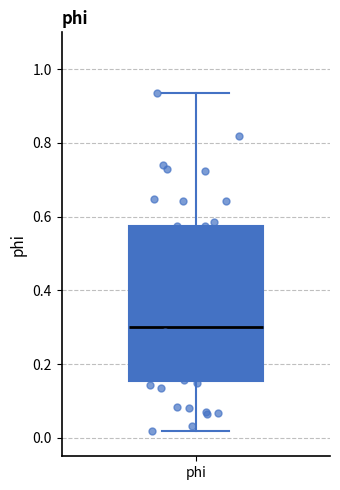

Read this box plot against the y-axis: the position of the median line, the range covered by the box, and the ends of both whiskers. The values are not printed on the chart, so give them approximately, as read against the axis.

median 0.30, box 0.16 to 0.58, whiskers 0.02 to 0.94